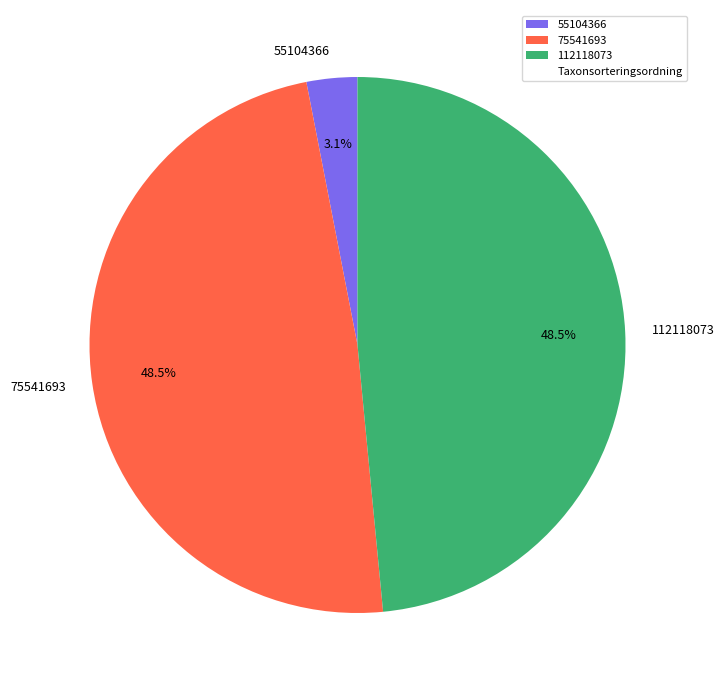

What is the total percentage of 55104366 and 75541693?

51.5%